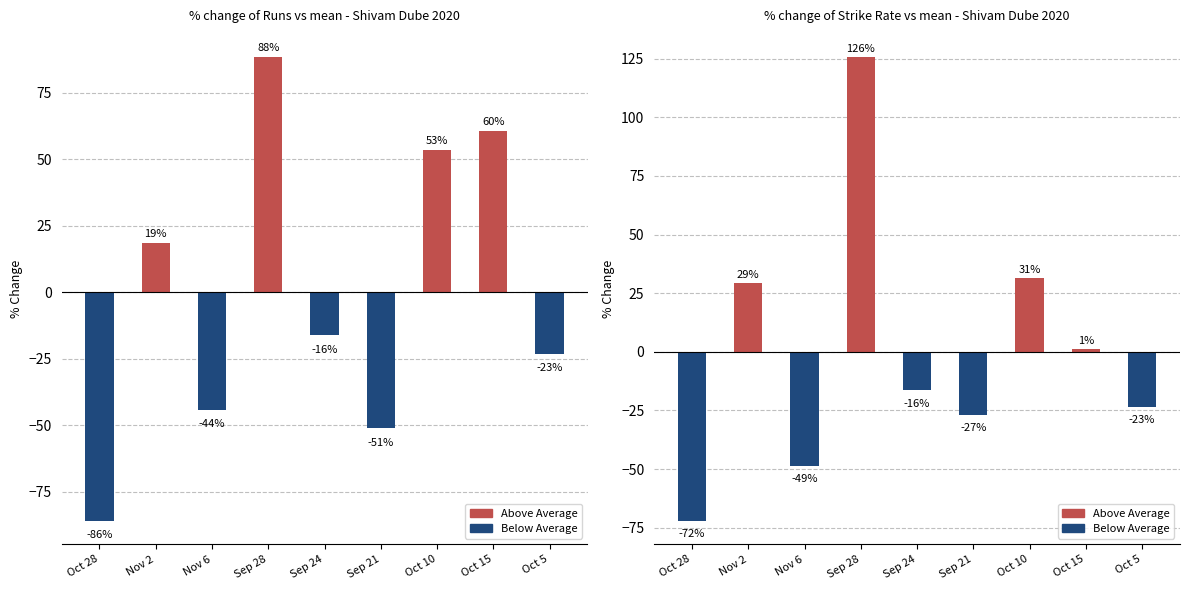

Is it true that Runs equals -29.6 at Nov 6?

False